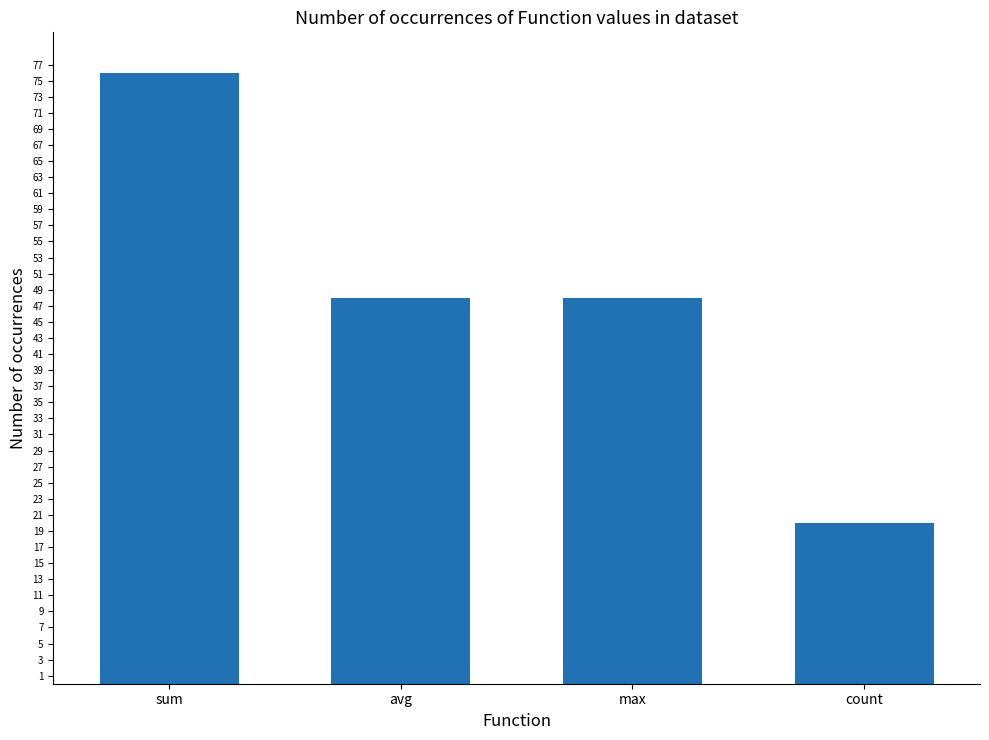

At which category does the chart reach its peak across all series?

sum